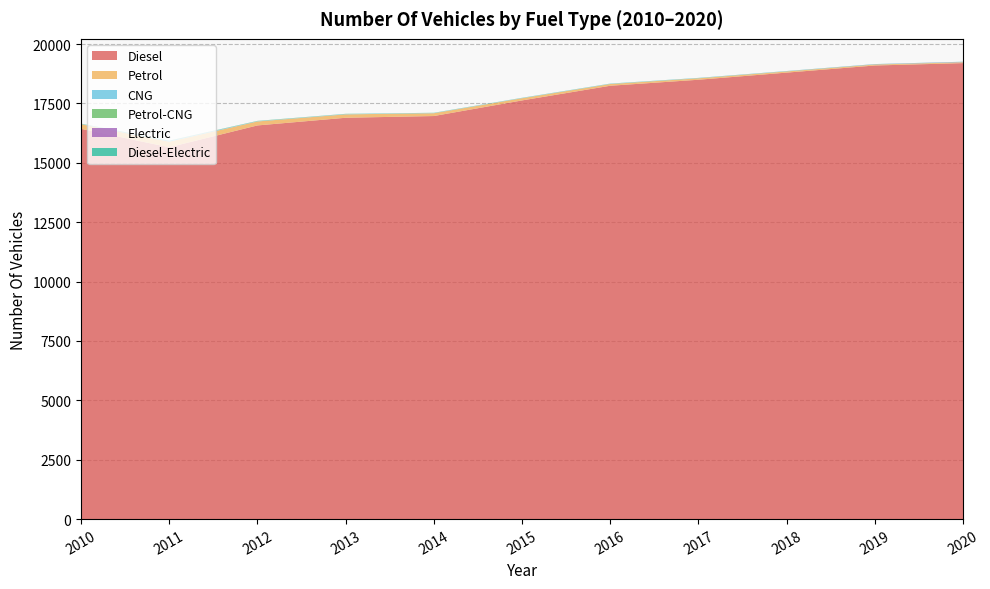

Reading left to right, list all the values displayed in this chart.

Diesel: 2010=16433	2011=15657	2012=16576	2013=16899	2014=16972	2015=17629	2016=18247	2017=18500	2018=18800	2019=19100	2020=19200
Petrol: 2010=194	2011=233	2012=167	2013=143	2014=118	2015=93	2016=73	2017=60	2018=50	2019=40	2020=35
CNG: 2010=14	2011=37	2012=14	2013=14	2014=12	2015=12	2016=12	2017=10	2018=9	2019=8	2020=7
Petrol-CNG: 2010=8	2011=7	2012=8	2013=6	2014=4	2015=2	2016=2	2017=2	2018=1	2019=1	2020=1
Electric: 2010=0	2011=0	2012=0	2013=0	2014=0	2015=0	2016=0	2017=1	2018=2	2019=5	2020=10
Diesel-Electric: 2010=3	2011=2	2012=3	2013=3	2014=3	2015=4	2016=4	2017=5	2018=5	2019=6	2020=6